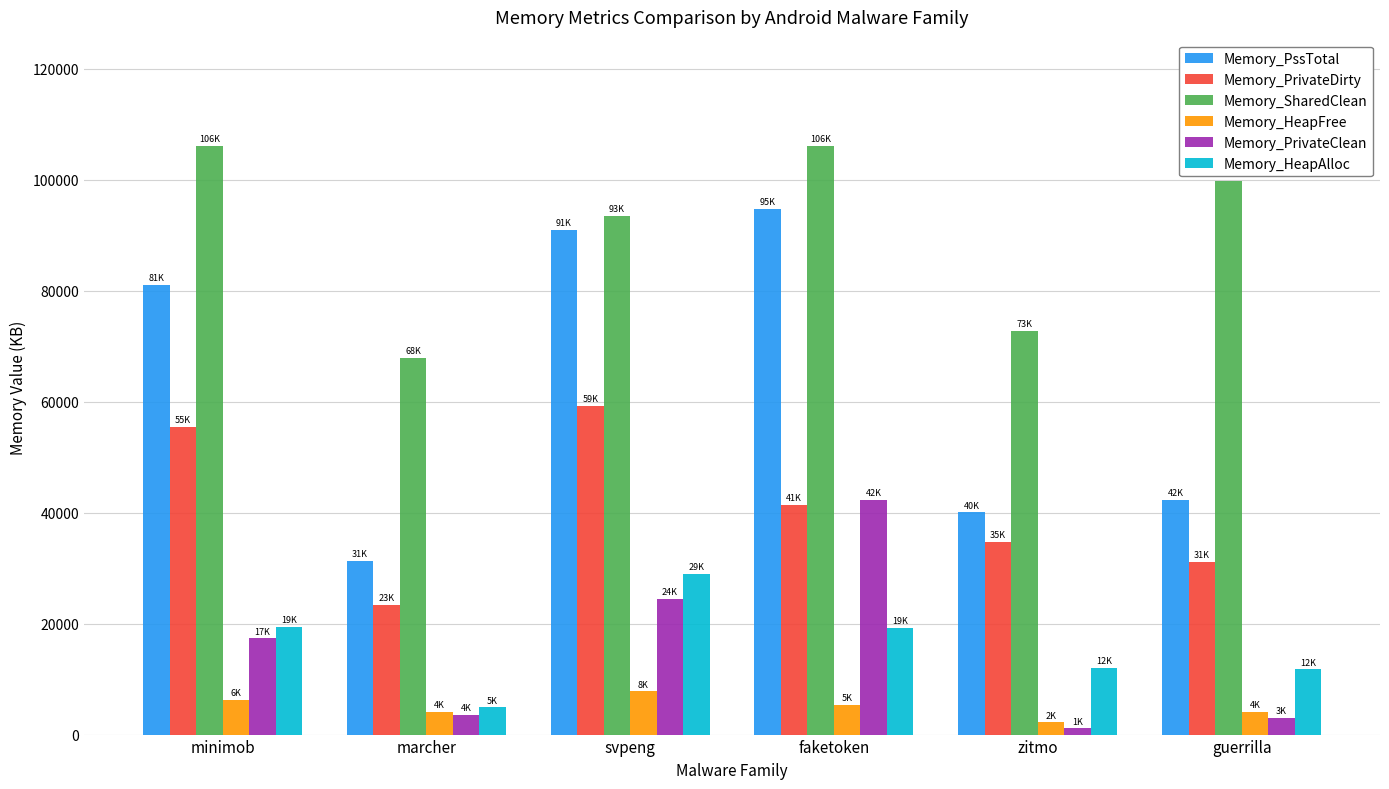

True or false: Memory_PrivateClean has a value of 7037 at svpeng.

False